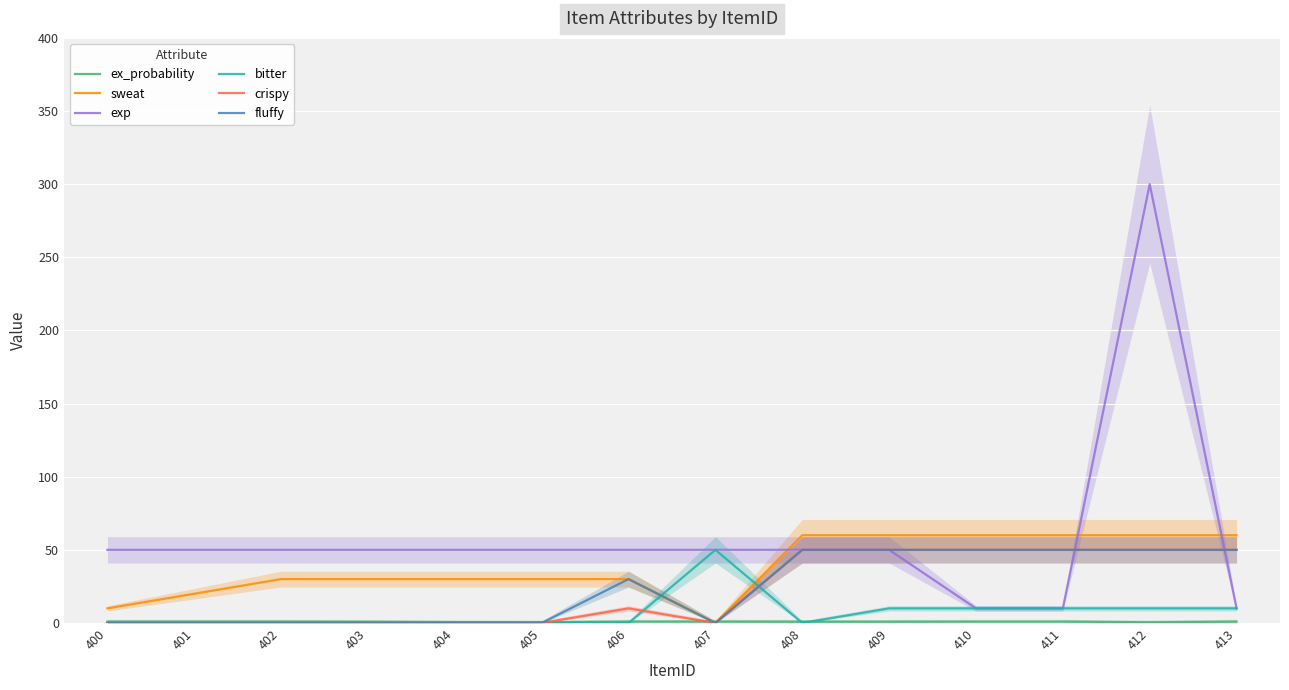

What is the value of the fluffy point at the 13th from the left?

50.0